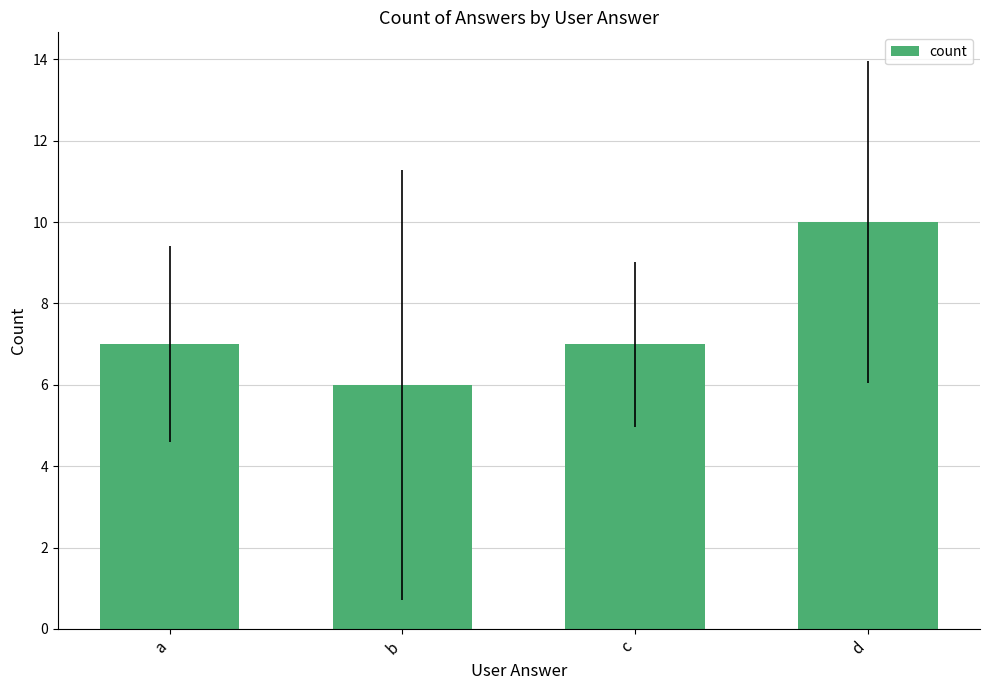

Reading left to right, list all the values displayed in this chart.

7	6	7	10